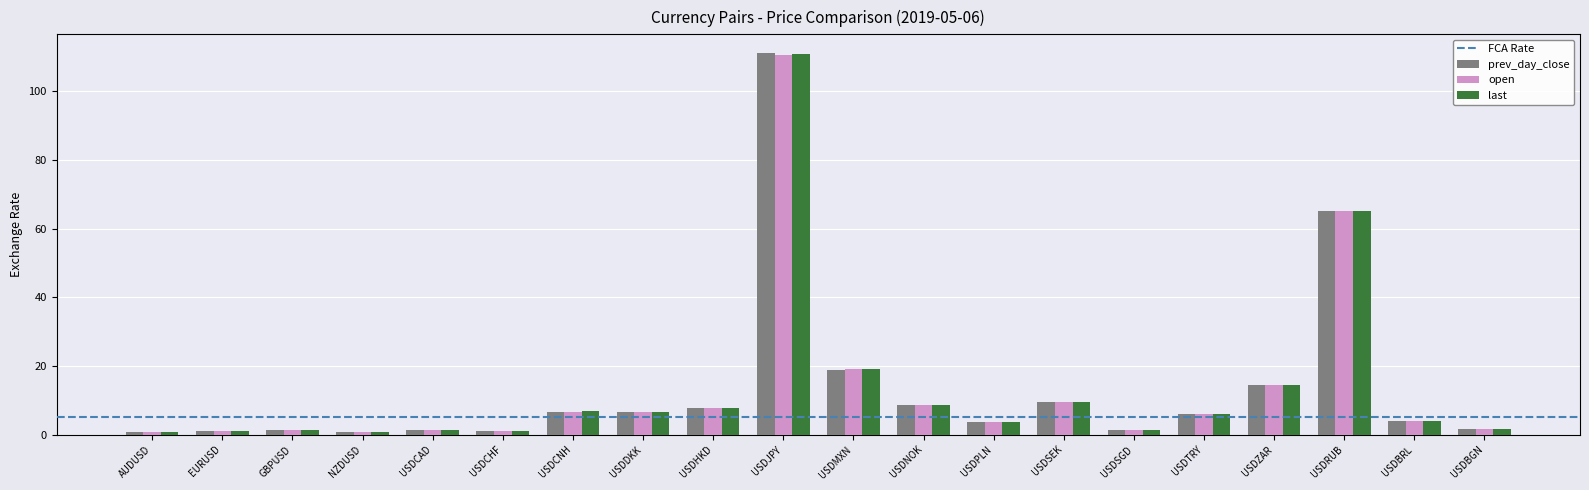

What is the label of the 12th bar from the left?

USDNOK